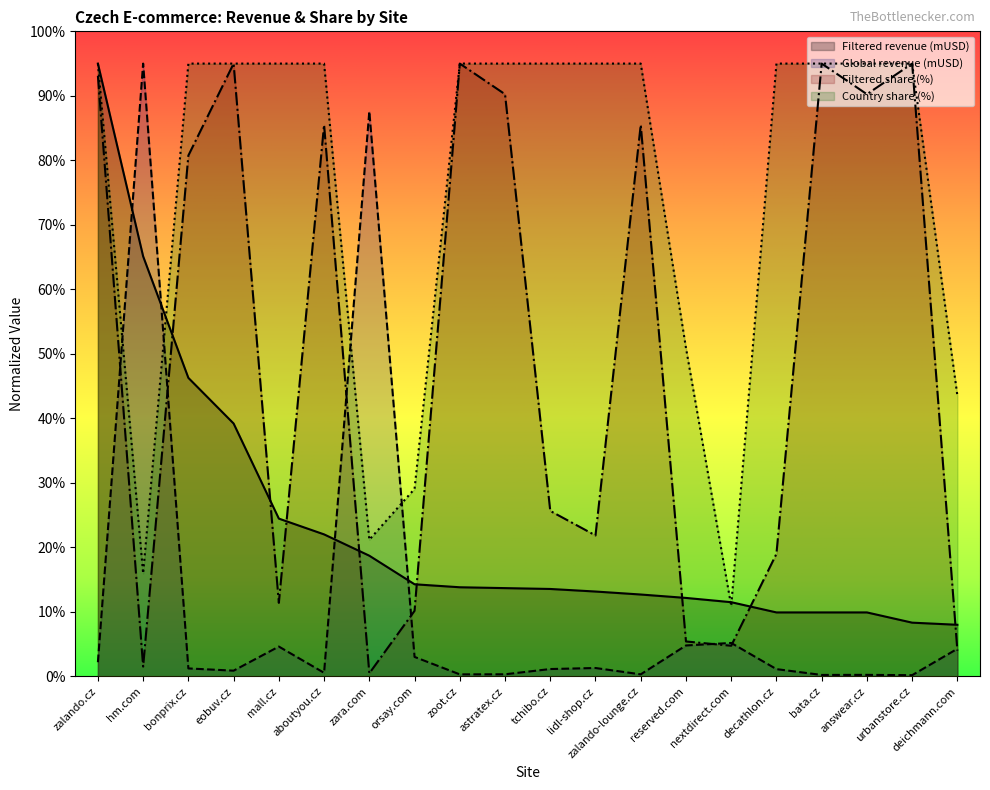

True or false: Filtered share (%) and Country share (%) cross at least once.

False